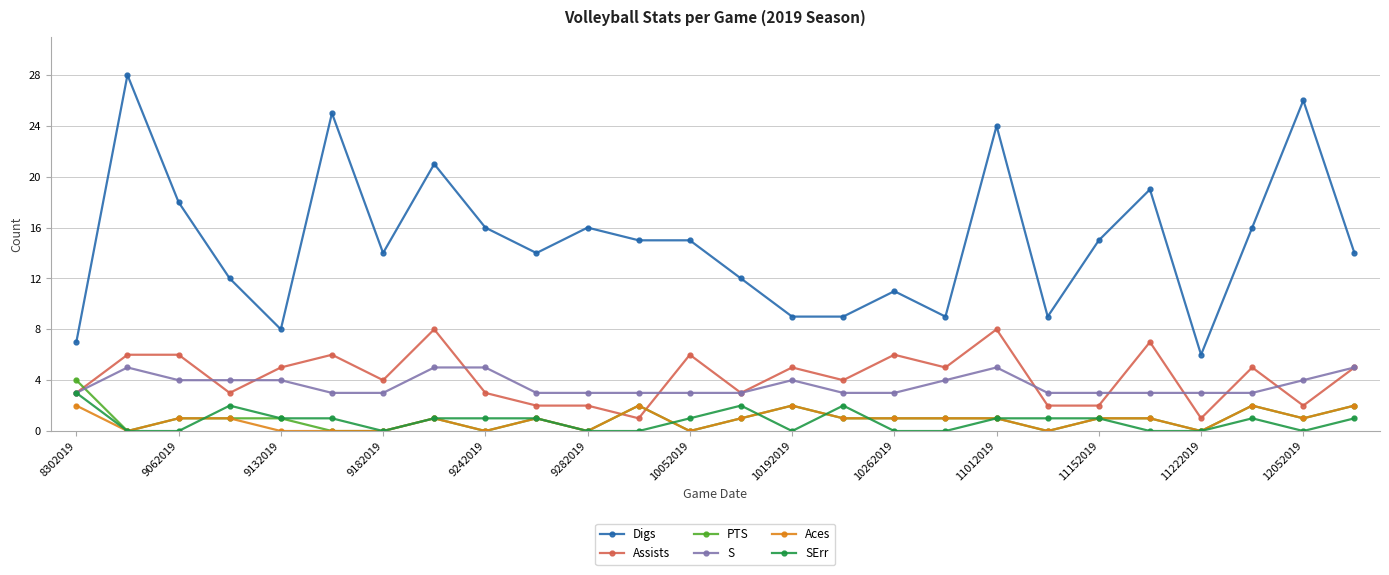

What is the maximum value for S?

5